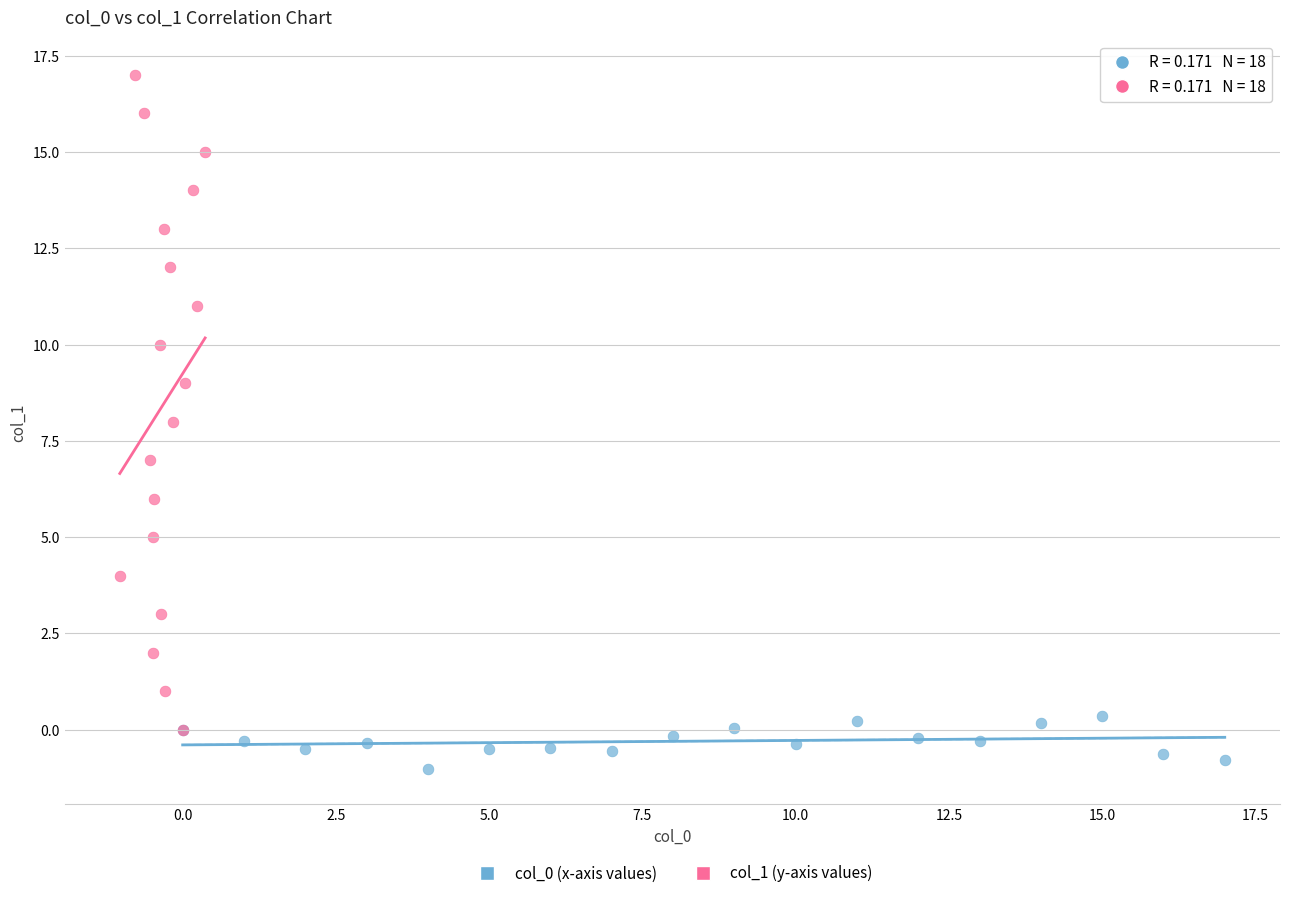

Which series reaches the maximum Y coordinate?

col_1 (y-axis values)